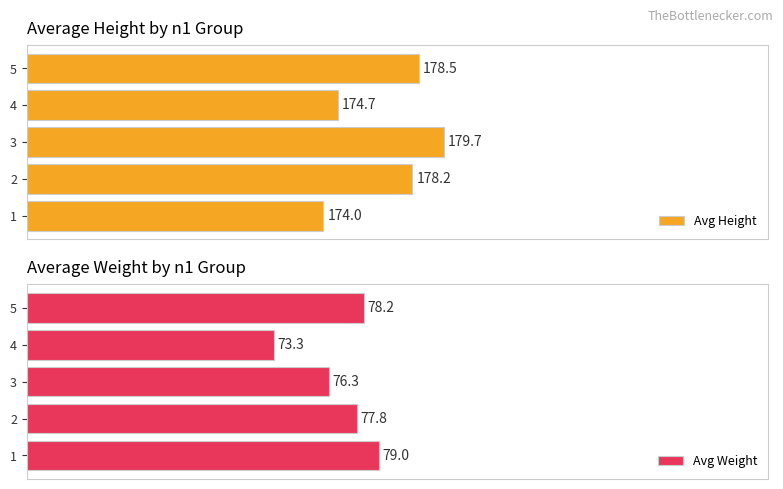

Rank the categories by Avg Weight value from lowest to highest.

4, 3, 2, 5, 1